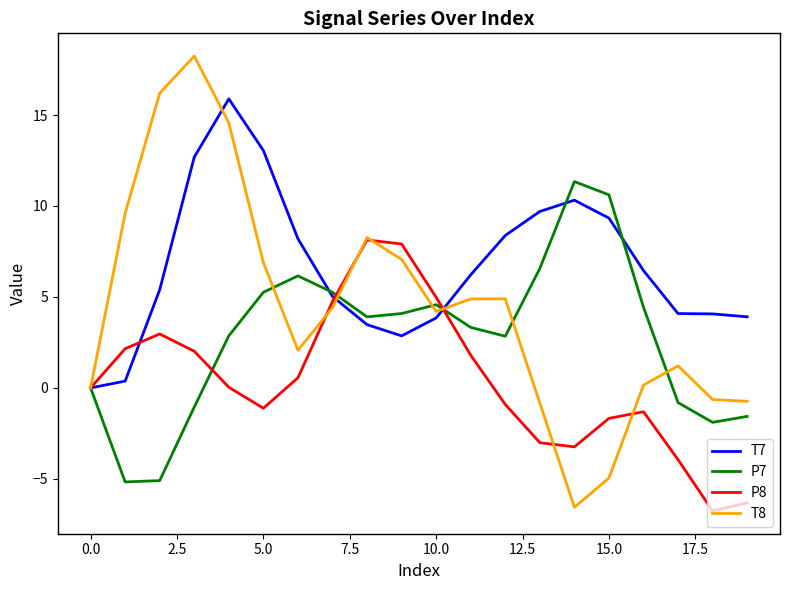

What is the lowest value of the P8 series?

-6.8